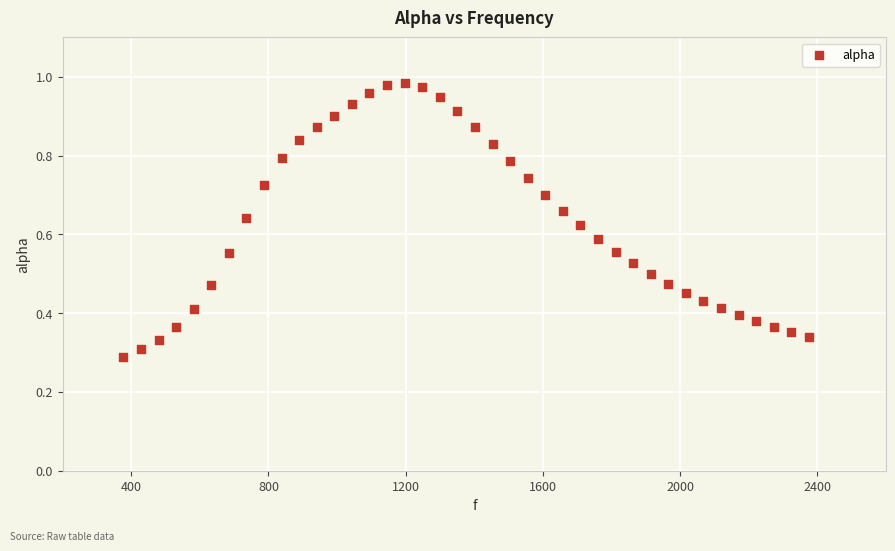

What is the range of X values (max minus min)?

1998.3